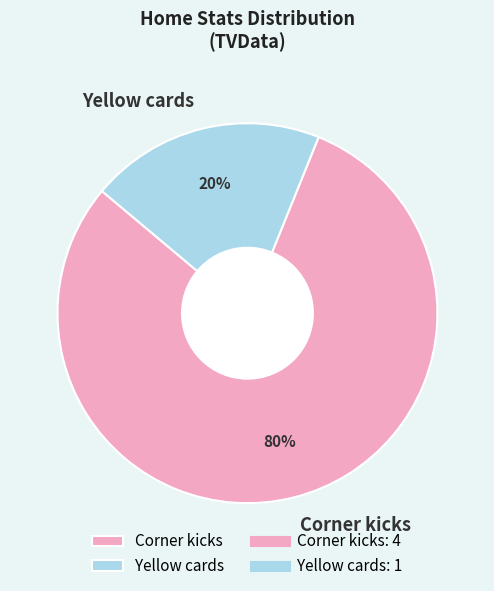

The Corner kicks slice represents 69% of the pie. True or false?

False